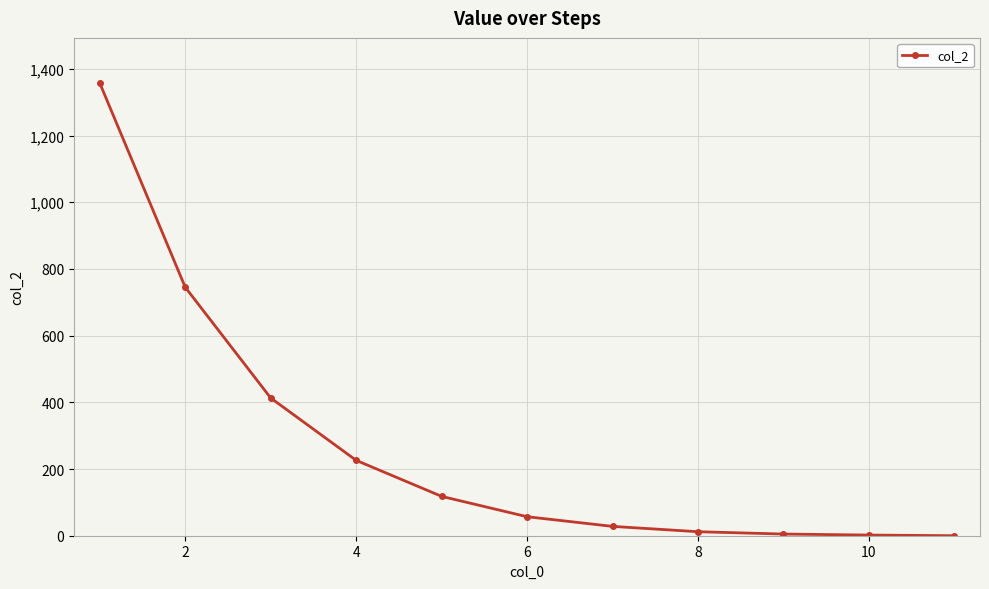

What is the maximum value shown in the chart?

1357